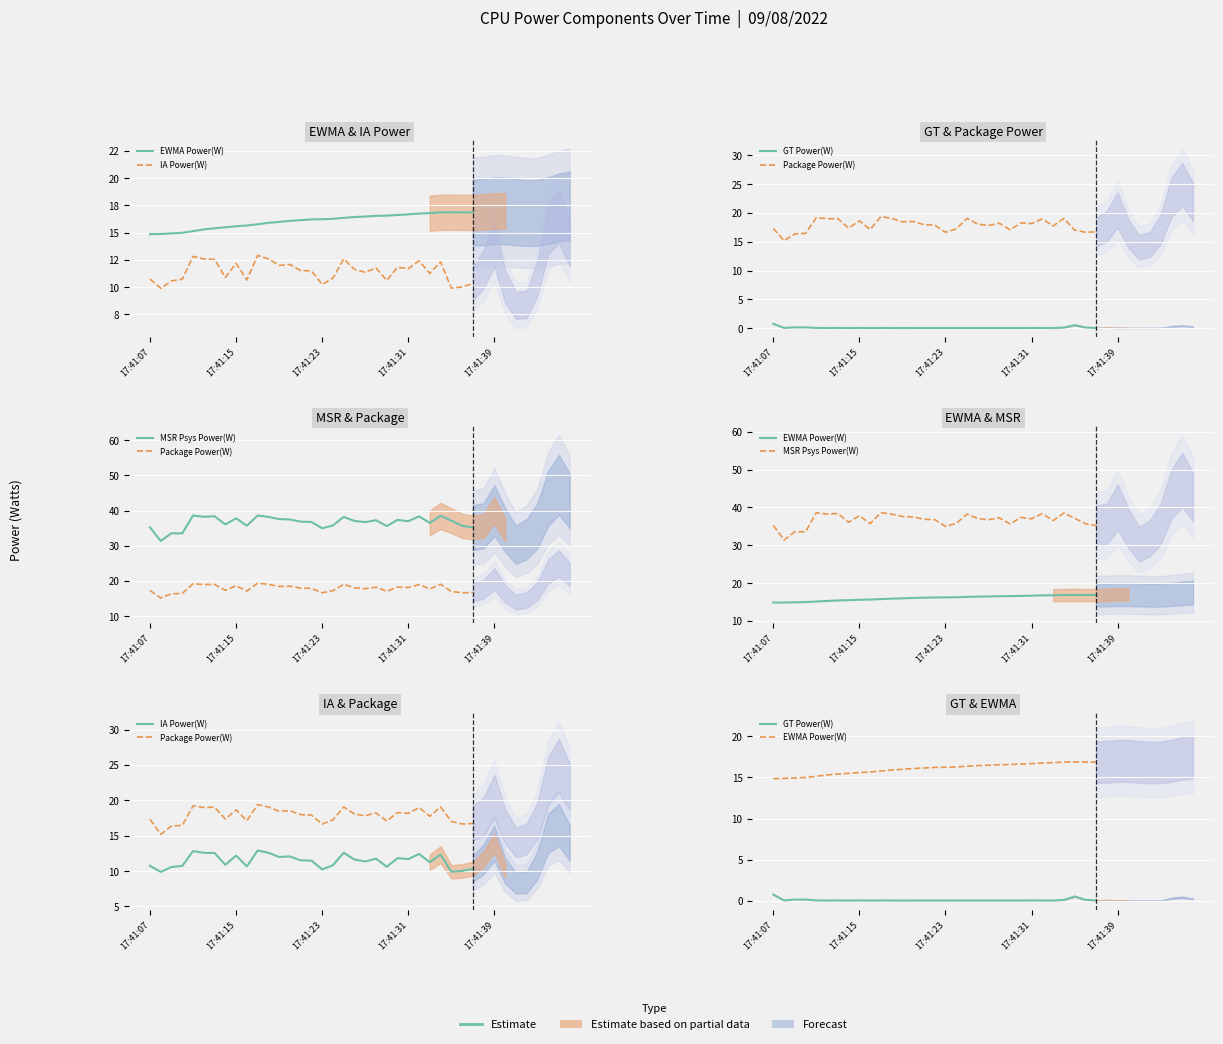

Reading left to right, what are all the values shown in this chart?

EWMA Power(W): 14.9	14.9	14.9	15.0	15.1	15.3	15.4	15.5	15.6	15.7	15.8	15.9	16.0	16.1	16.1	16.2	16.2	16.3	16.4	16.4	16.5	16.5	16.6	16.6	16.7	16.8	16.8	16.9	16.9	16.9	16.9
IA Power(W): 10.8	9.9	10.6	10.7	12.8	12.6	12.6	10.9	12.2	10.7	12.9	12.6	12.0	12.1	11.5	11.5	10.2	10.8	12.6	11.6	11.4	11.8	10.6	11.8	11.7	12.4	11.3	12.3	9.9	10.0	10.3
GT Power(W): 0.7	0.0	0.1	0.1	0.0	0.0	0.0	0.0	0.0	0.0	0.0	0.0	0.0	0.0	0.0	0.0	0.0	0.0	0.0	0.0	0.0	0.0	0.0	0.0	0.0	0.0	0.0	0.1	0.5	0.1	0.0
Package Power(W): 17.3	15.2	16.4	16.5	19.2	19.0	19.0	17.4	18.7	17.1	19.4	19.1	18.5	18.5	18.0	17.9	16.7	17.2	19.1	18.1	17.8	18.2	17.1	18.3	18.2	19.0	17.7	19.1	17.0	16.7	16.7
MSR Psys Power(W): 35.2	31.4	33.6	33.5	38.6	38.2	38.4	36.1	37.8	35.7	38.6	38.2	37.6	37.5	36.9	36.8	35.0	35.8	38.2	37.1	36.7	37.3	35.6	37.4	37.0	38.4	36.5	38.5	37.1	35.7	35.2